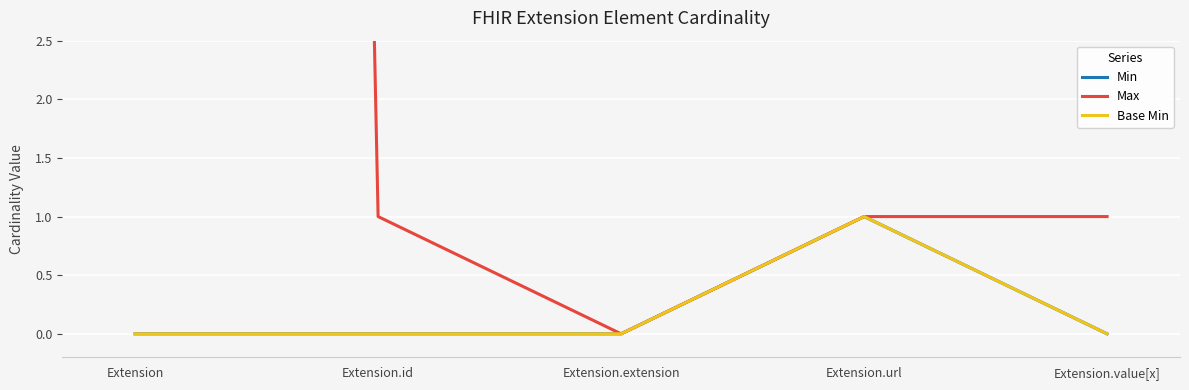

Count the Min values in the range 0 to 1.

5